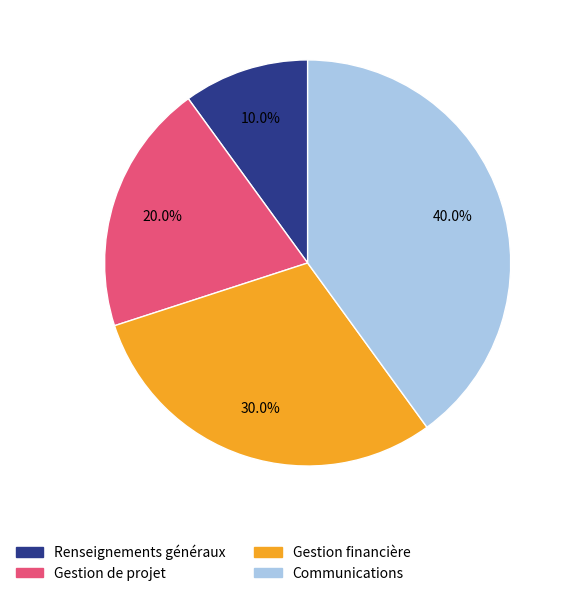

To the nearest percent, what portion does Renseignements généraux represent?

10%